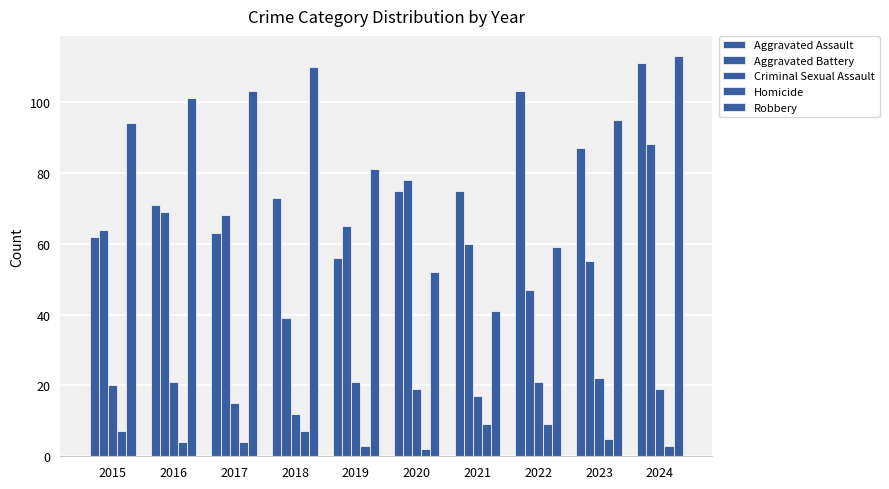

Does the chart contain any negative values?

No